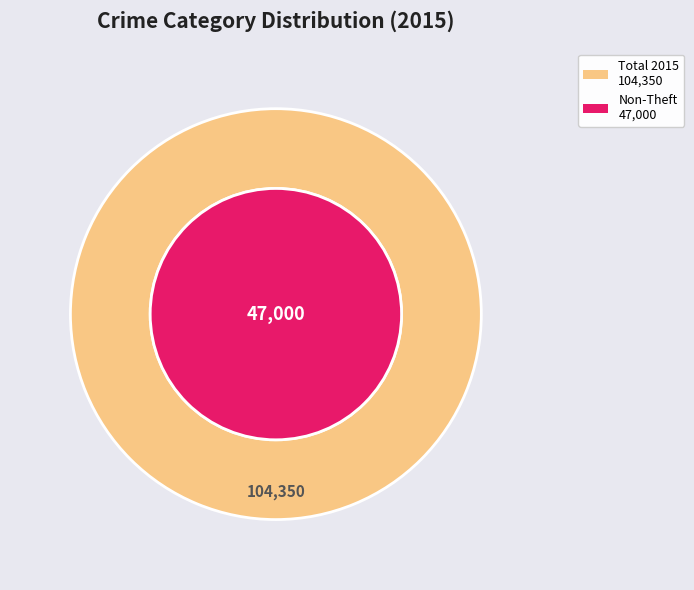

Does any single category account for the majority?

Yes